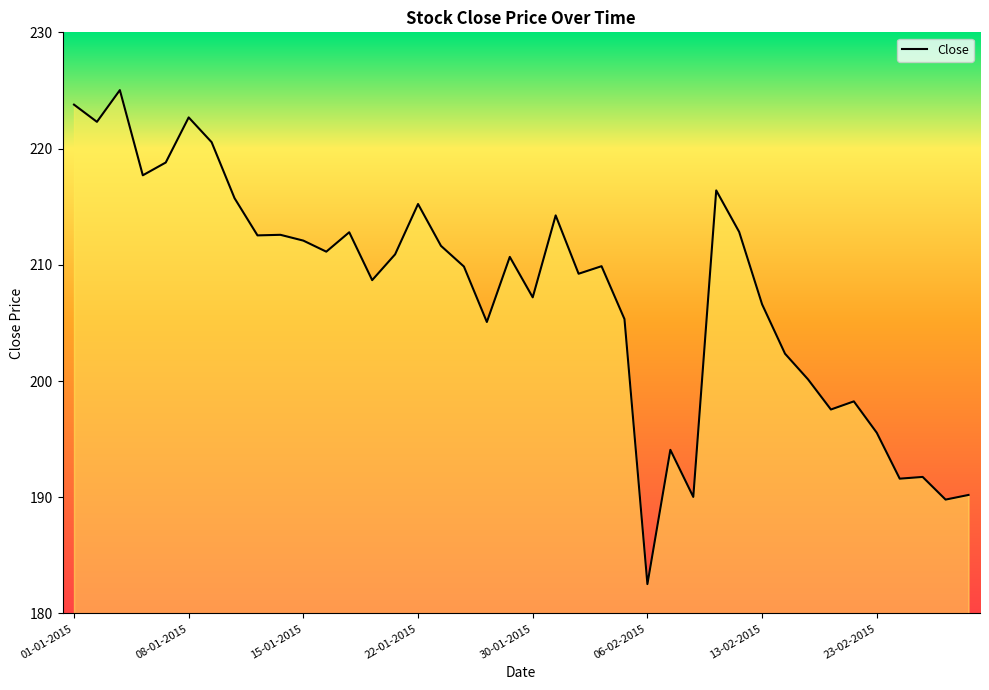

What is the difference between the maximum and minimum values?

42.5